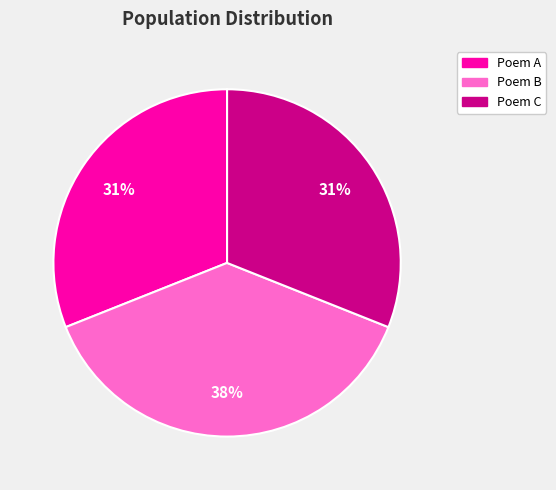

Count the number of slices in the pie.

3